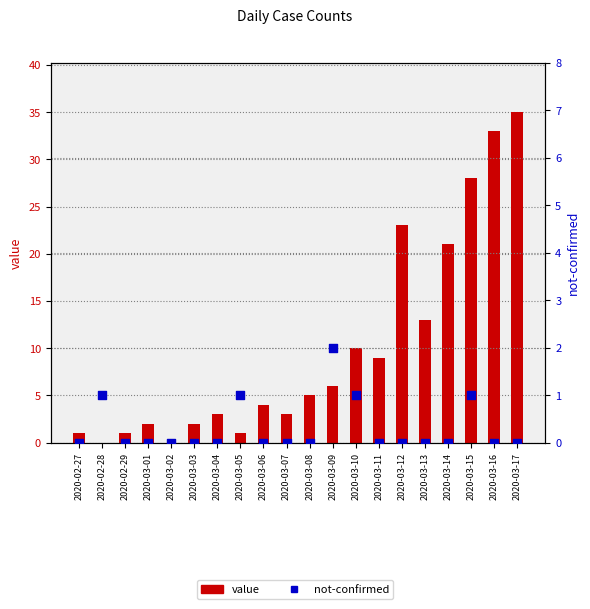

Is the value of value at 2020-03-10 greater than the value of not-confirmed at 2020-03-17?

Yes